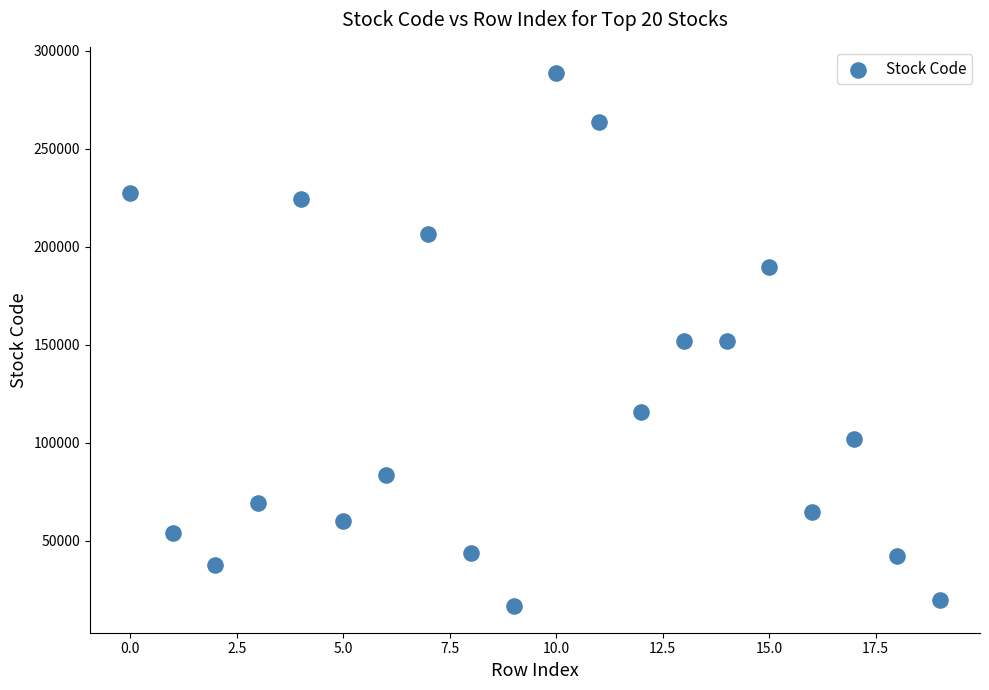

What is the range of Y values (max minus min)?

271660